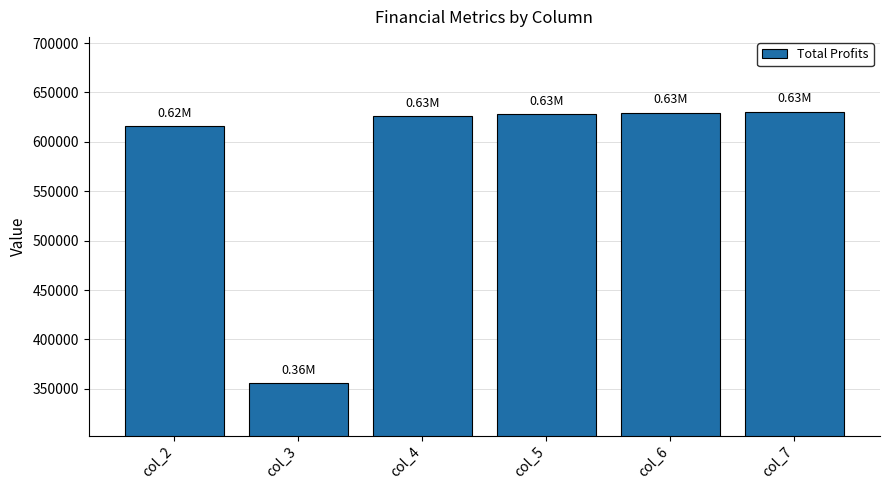

At which label is the value closest to 493312?

col_2